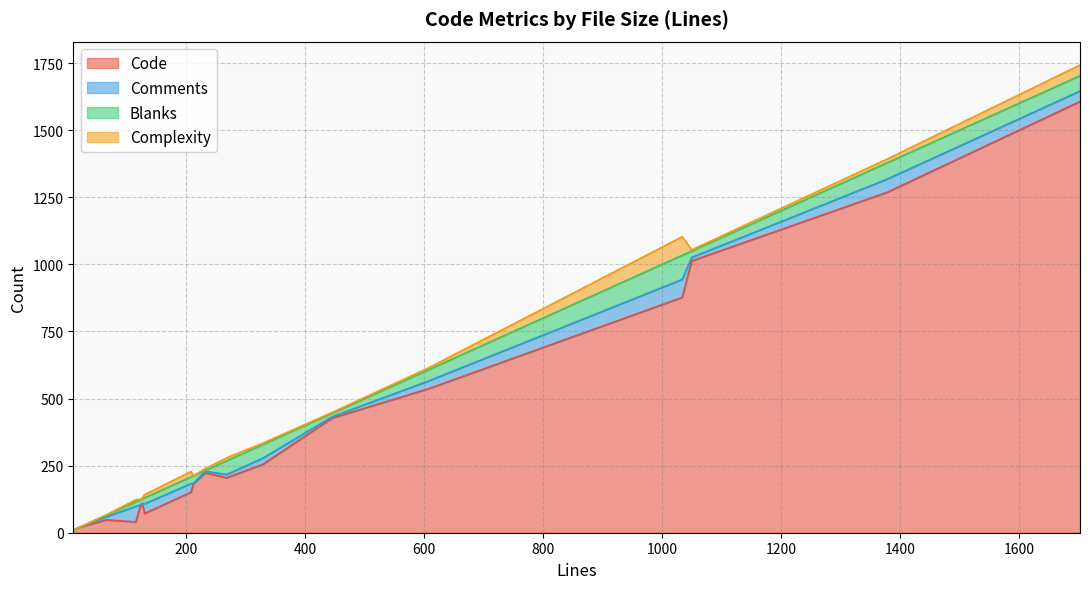

What are all the series names shown in the legend?

Code, Comments, Blanks, Complexity